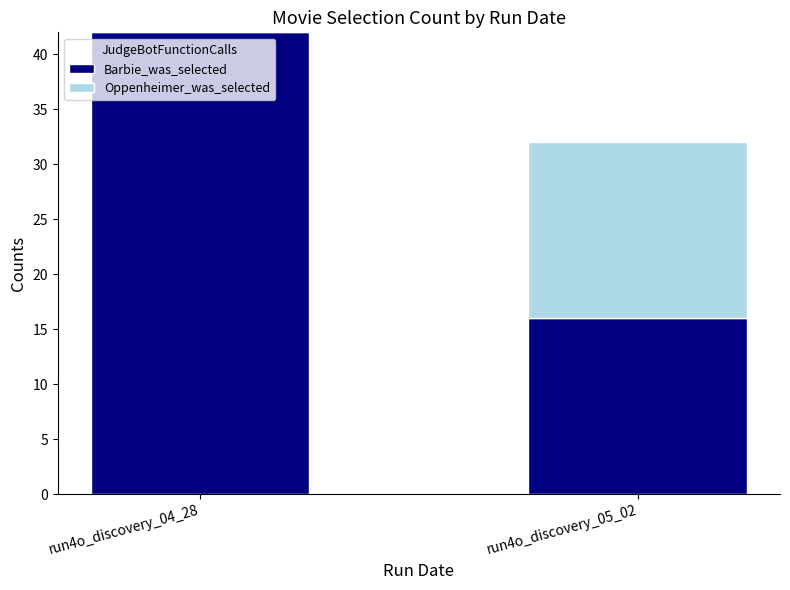

What is the total value across all series at run4o_discovery_04_28?

42